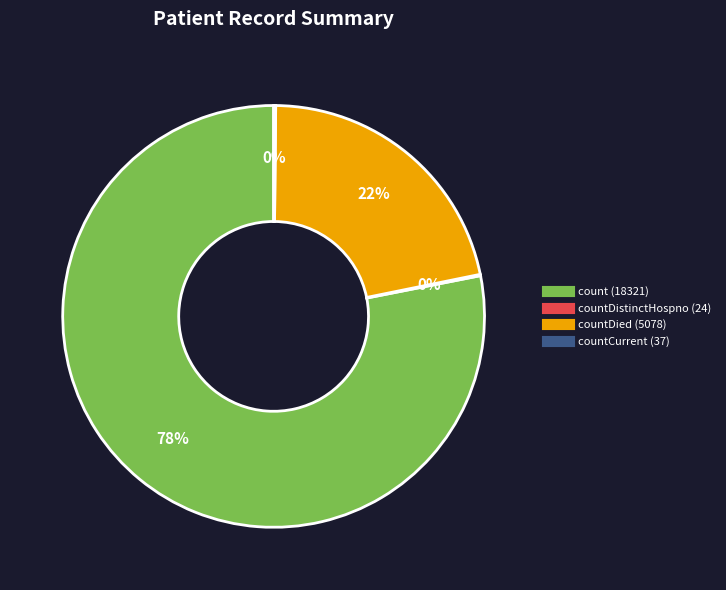

To the nearest percent, what is the difference between the largest and smallest slice percentages?

78%